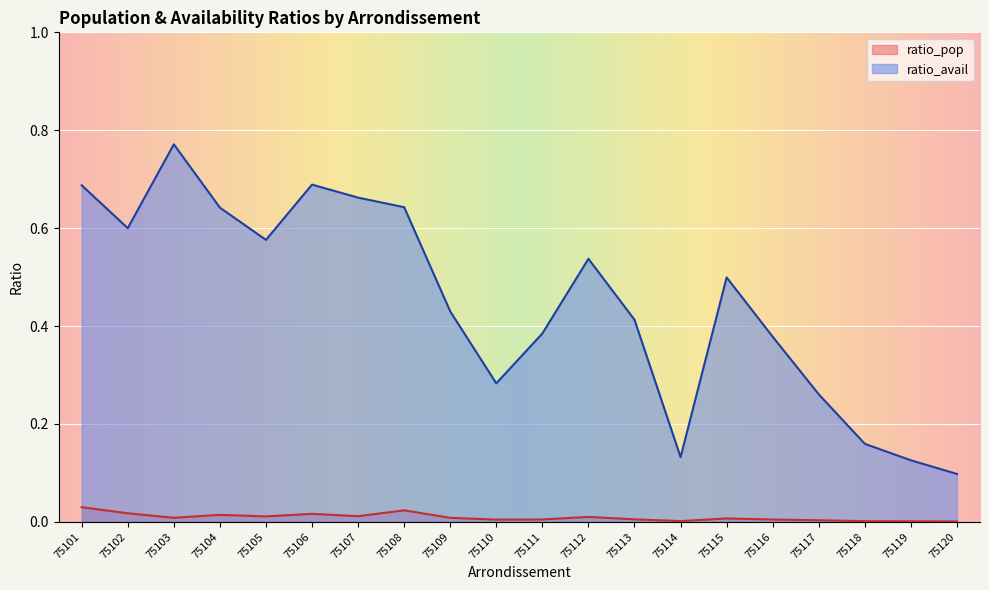

Reading left to right, extract all data points from this chart.

ratio_pop: 0.0	0.0	0.0	0.0	0.0	0.0	0.0	0.0	0.0	0.0	0.0	0.0	0.0	0.0	0.0	0.0	0.0	0.0	0.0	0.0
ratio_avail: 0.7	0.6	0.8	0.6	0.6	0.7	0.7	0.6	0.4	0.3	0.4	0.5	0.4	0.1	0.5	0.4	0.3	0.2	0.1	0.1